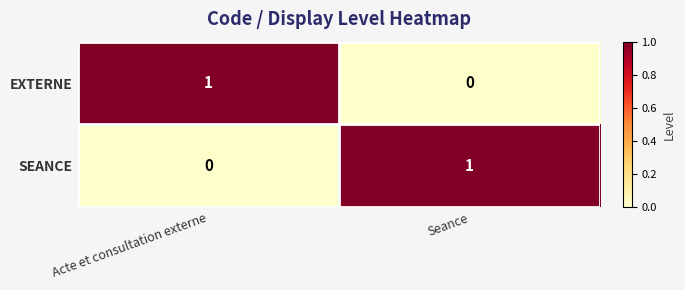

Reading right to left, list all the values displayed in this chart.

EXTERNE: Seance=0	Acte et consultation externe=1
SEANCE: Seance=1	Acte et consultation externe=0